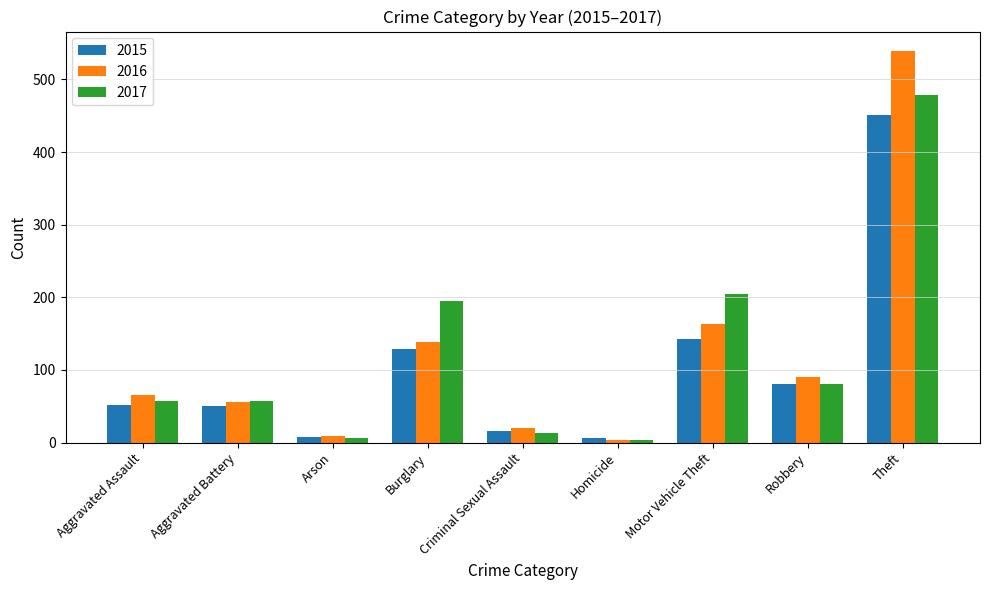

Read the 2016 value at Robbery, to the nearest 50.

100